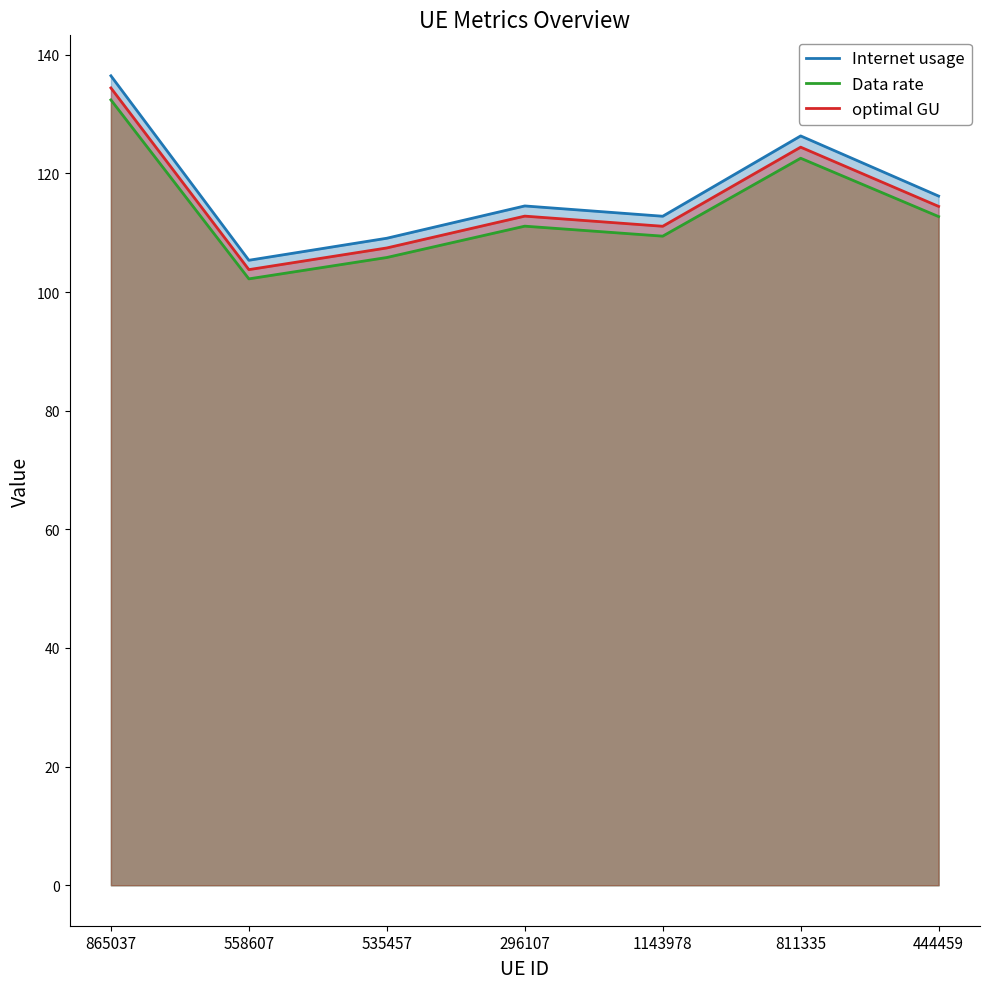

What are all the series names shown in the legend?

Internet usage, Data rate, optimal GU